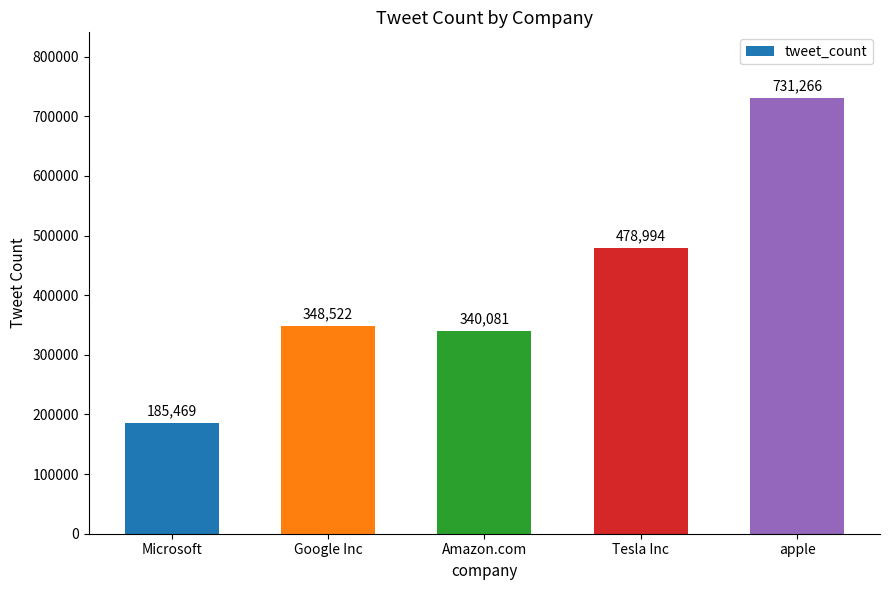

Which category has the lowest value across all series?

Microsoft